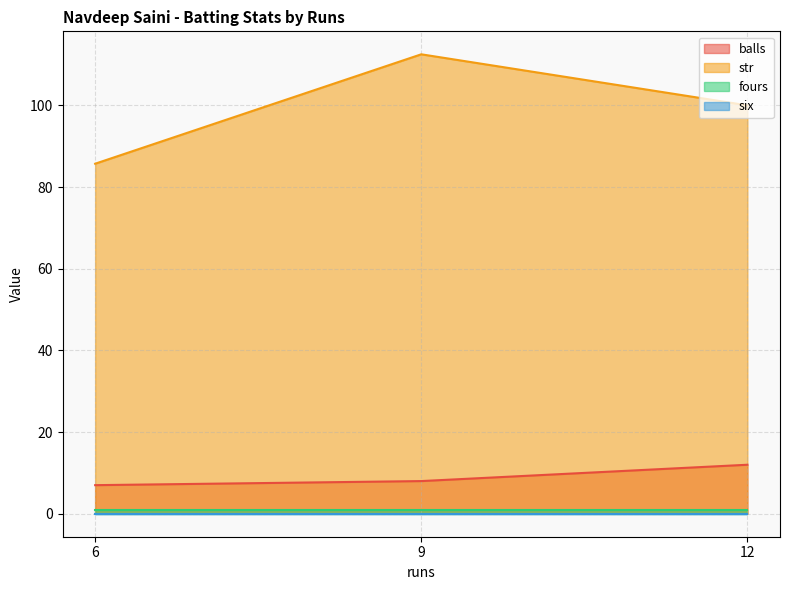

What is the difference between the highest and lowest values at 12?

100.0